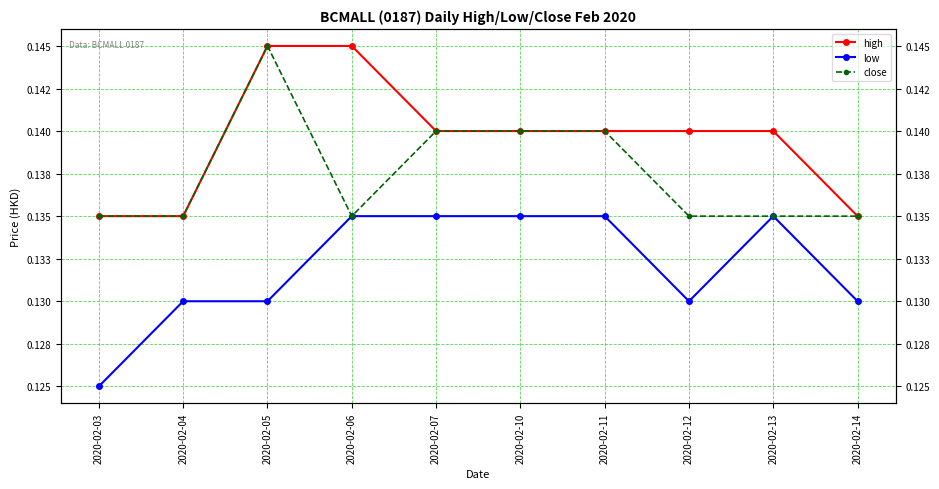

Count the high values in the range 0 to 1.

10